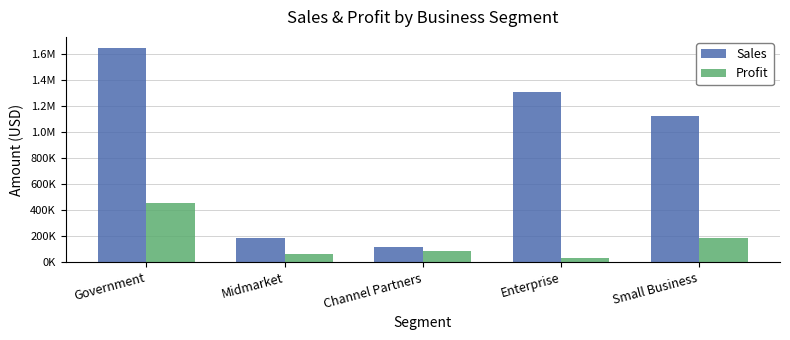

Which series has the largest range (max minus min)?

Sales